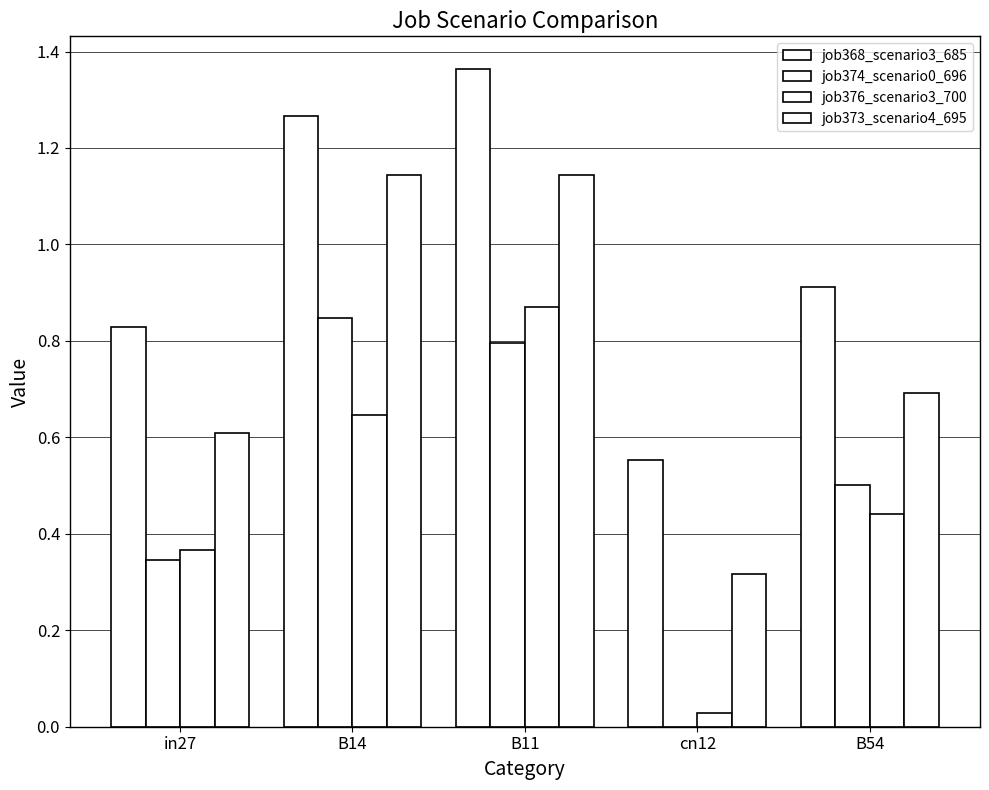

How many groups of bars are there?

5